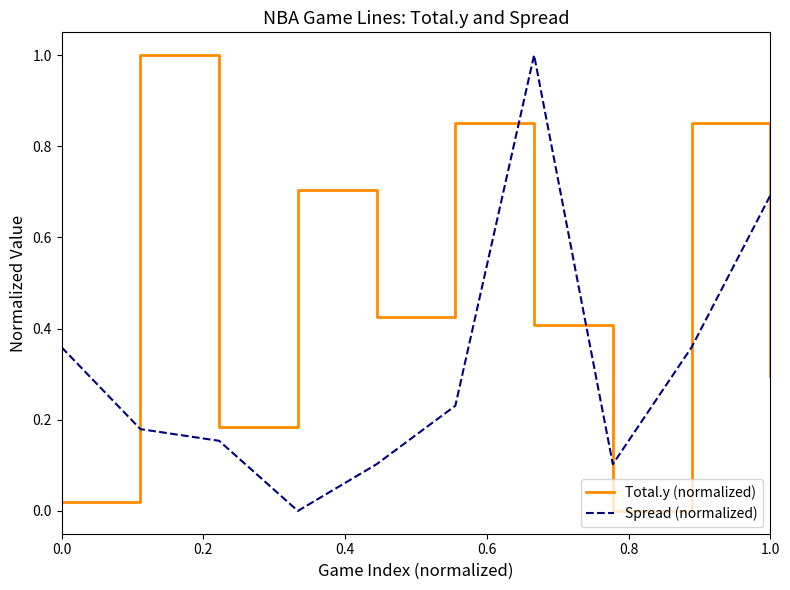

How many values in the Spread (normalized) series exceed 0?

9